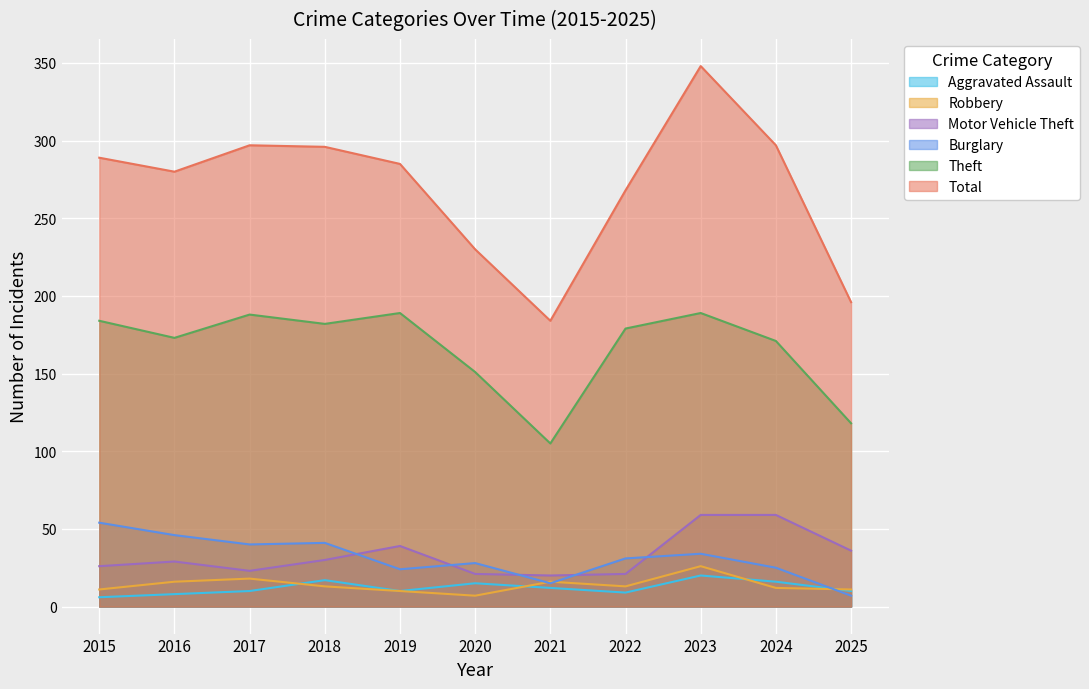

At 2017, list the series in order from largest to smallest.

Total, Theft, Burglary, Motor Vehicle Theft, Robbery, Aggravated Assault